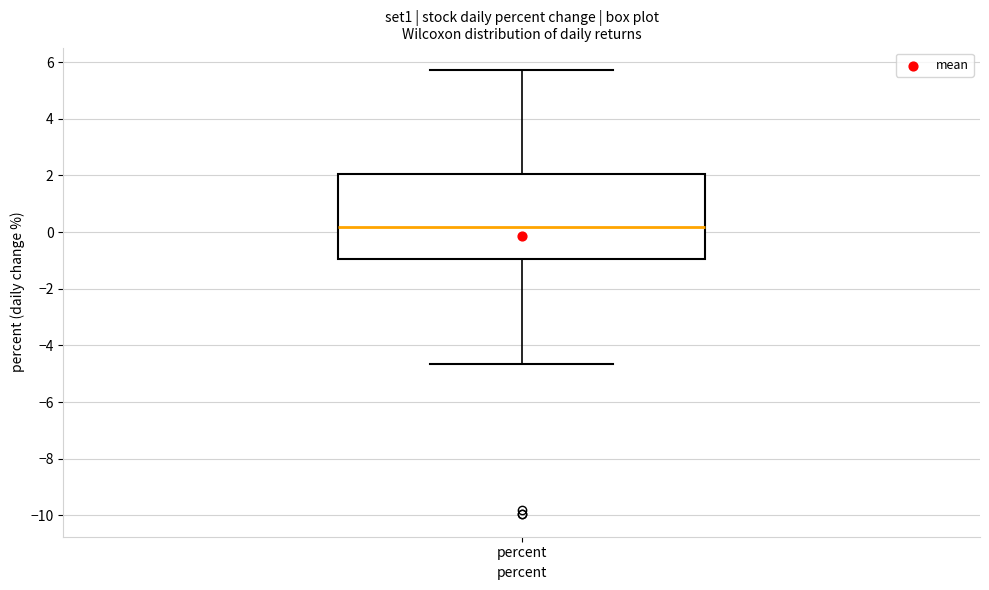

Transcribe this box plot: give where the median line is, the range the box spans, and where the two whiskers end, as read against the y-axis. The values are not printed on the chart, so give them approximately, as read against the axis.

median 0.2, box -1.0 to 2.0, whiskers -4.6 to 5.8